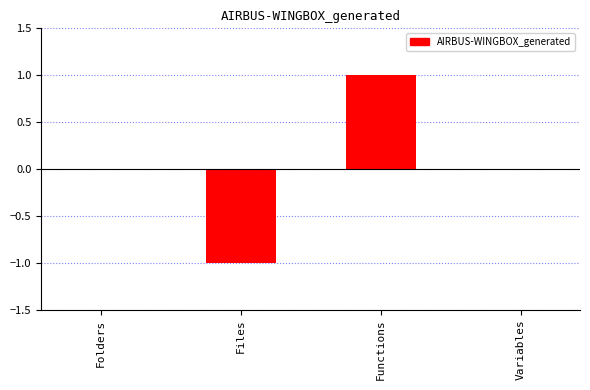

Count the number of categories in the chart.

4